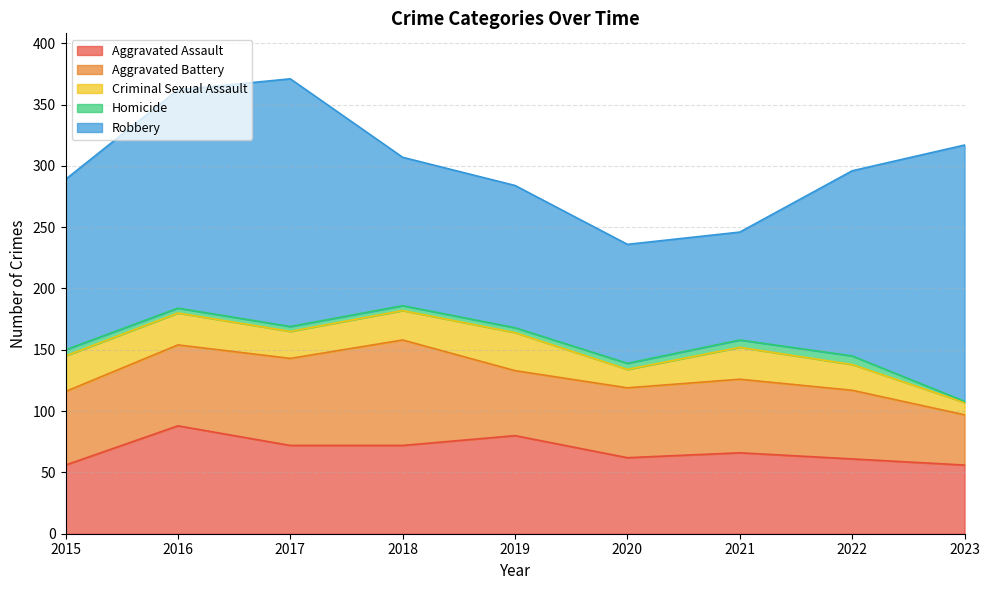

Which series has the largest total across all categories?

Robbery